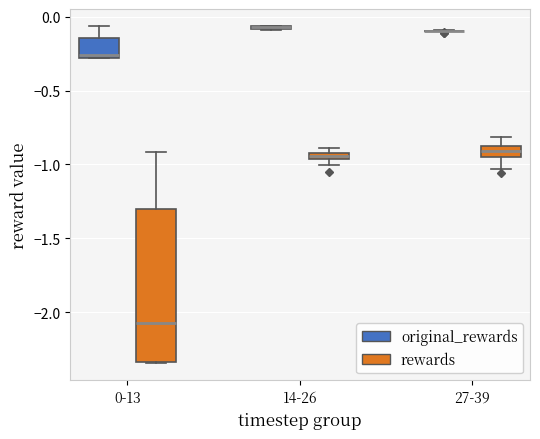

Where is the lower edge of the box for 0-13 (rewards) on the y-axis? The values are not printed on the chart, so give them approximately, as read against the axis.

-2.35